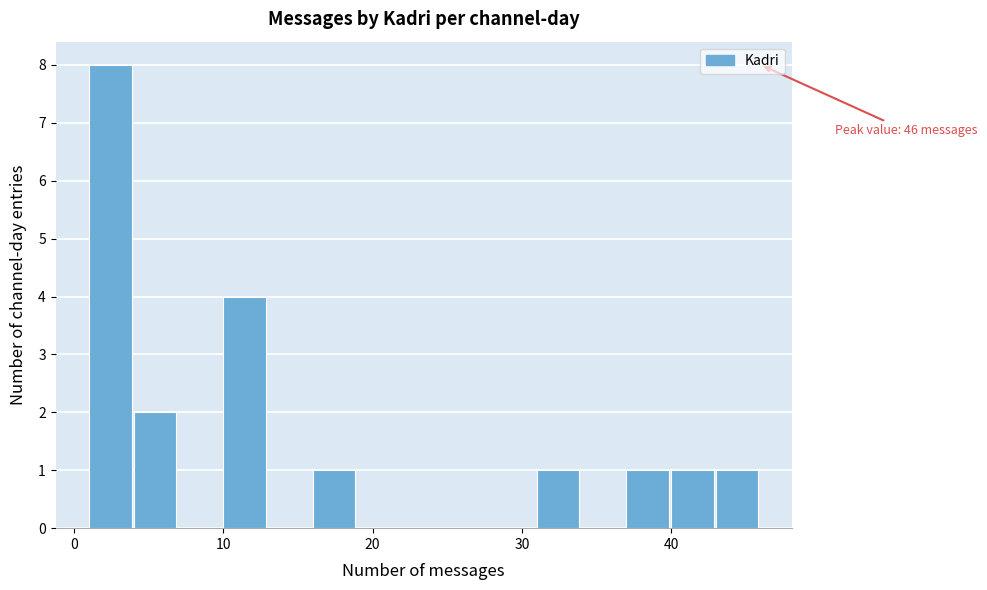

Read against the x-axis, roughly where is the centre of the tallest bar?

2